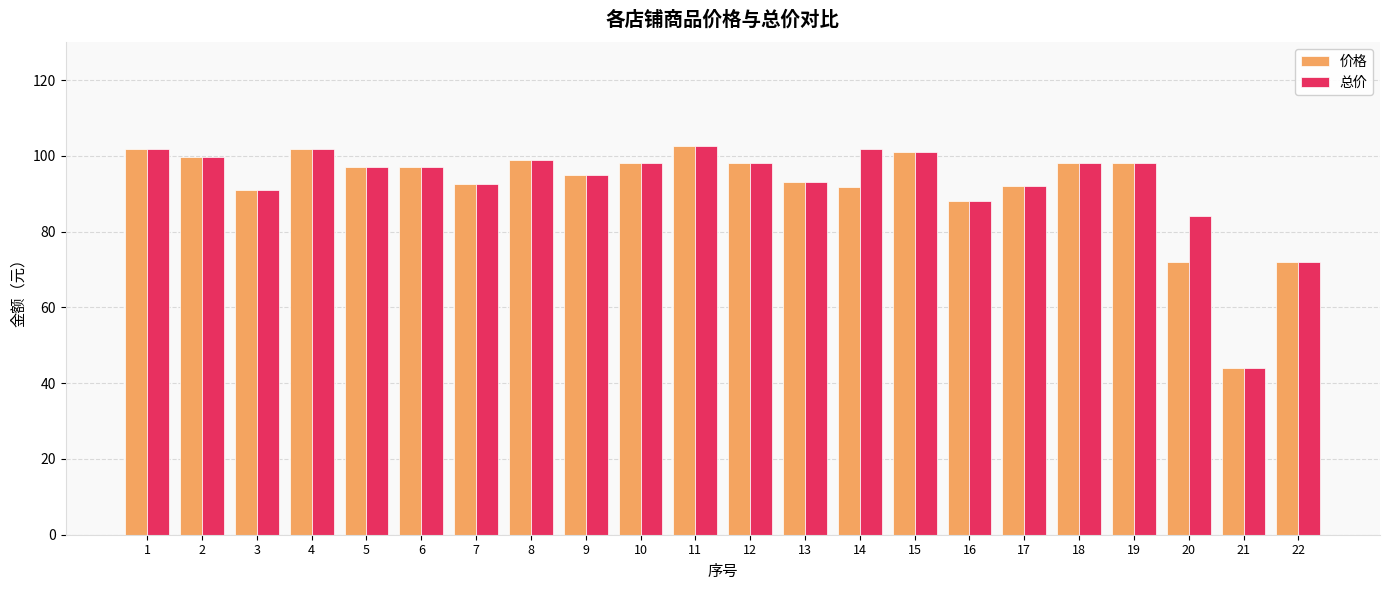

Which series changed the most between 14 and 20?

价格